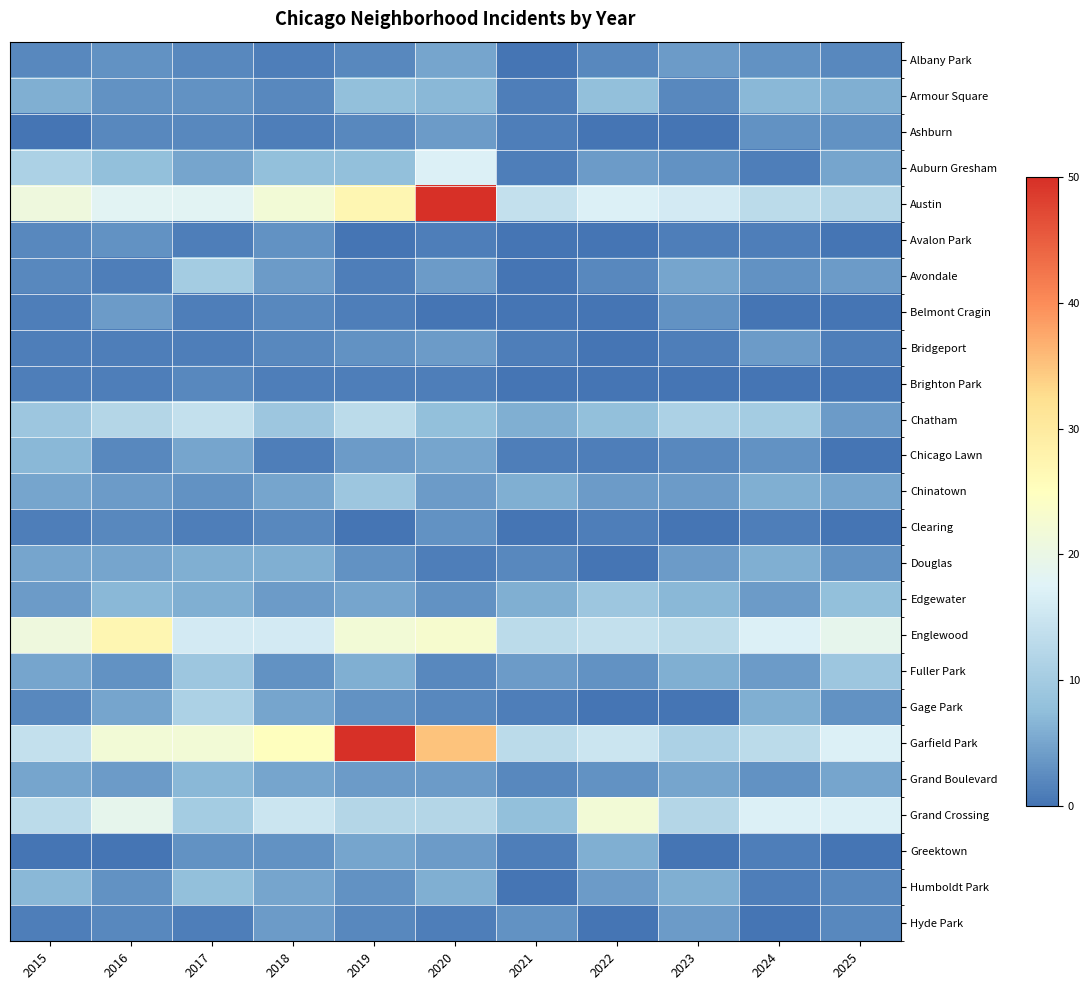

Between 2024 and 2015, which is larger?

2024